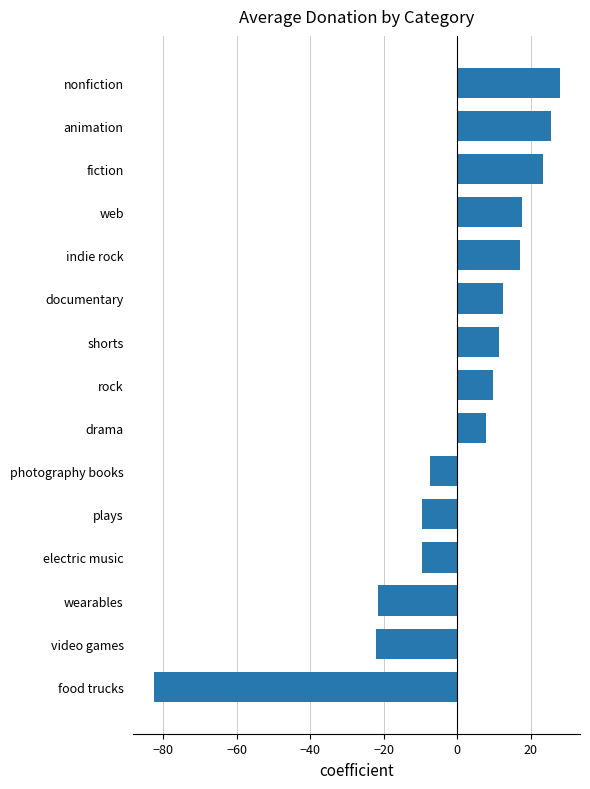

The value at video games is -12.4. True or false?

False